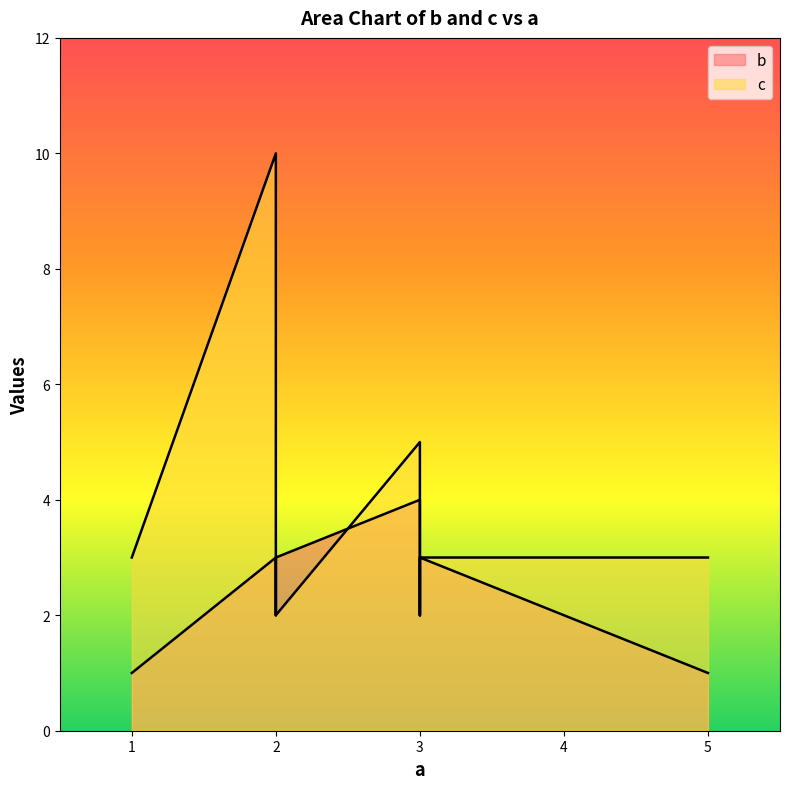

Which category has the highest value in the c series?

2